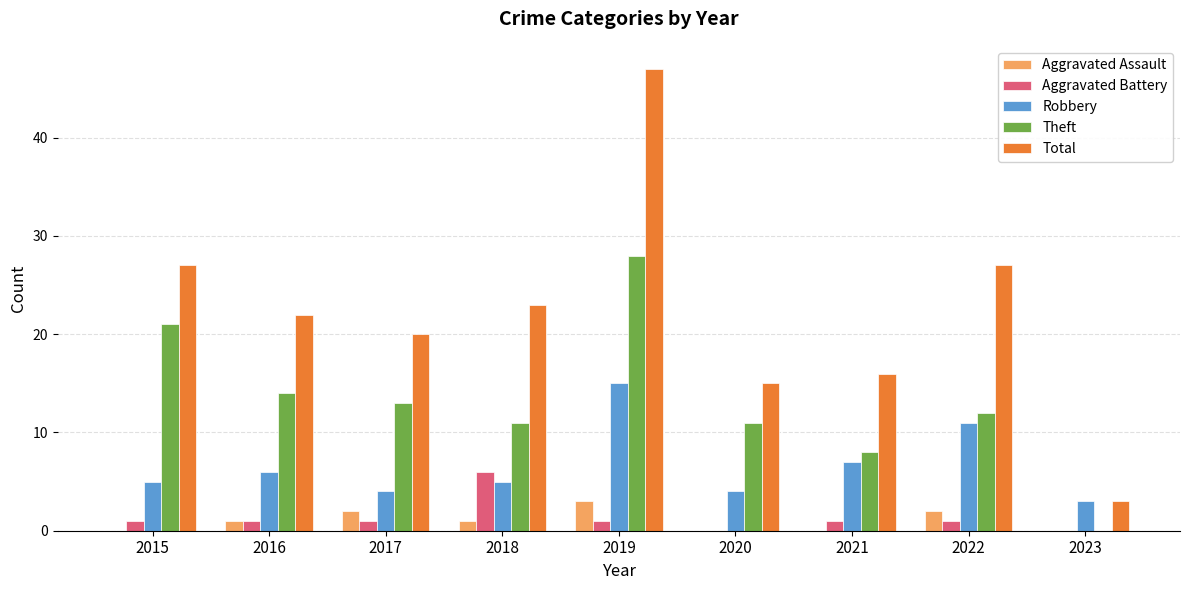

How many data points does each series have?

9